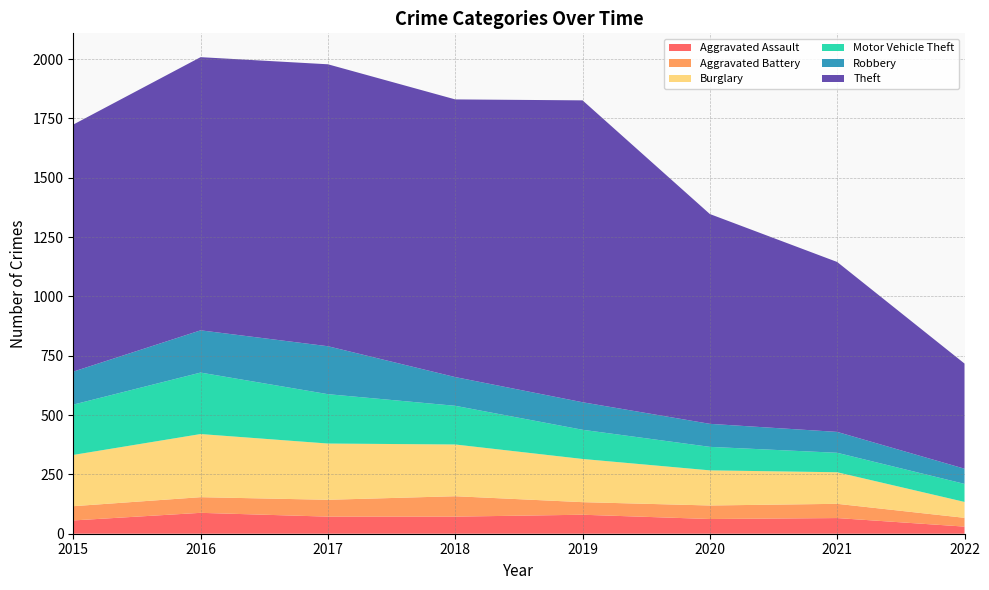

Reading left to right, what are all the values shown in this chart?

Aggravated Assault: 2015=56	2016=88	2017=72	2018=72	2019=80	2020=62	2021=66	2022=30
Aggravated Battery: 2015=60	2016=66	2017=71	2018=86	2019=53	2020=57	2021=60	2022=37
Burglary: 2015=216	2016=266	2017=237	2018=218	2019=182	2020=148	2021=133	2022=67
Motor Vehicle Theft: 2015=212	2016=259	2017=208	2018=163	2019=123	2020=99	2021=82	2022=76
Robbery: 2015=139	2016=178	2017=202	2018=121	2019=116	2020=97	2021=88	2022=64
Theft: 2015=1041	2016=1151	2017=1188	2018=1170	2019=1272	2020=884	2021=716	2022=443